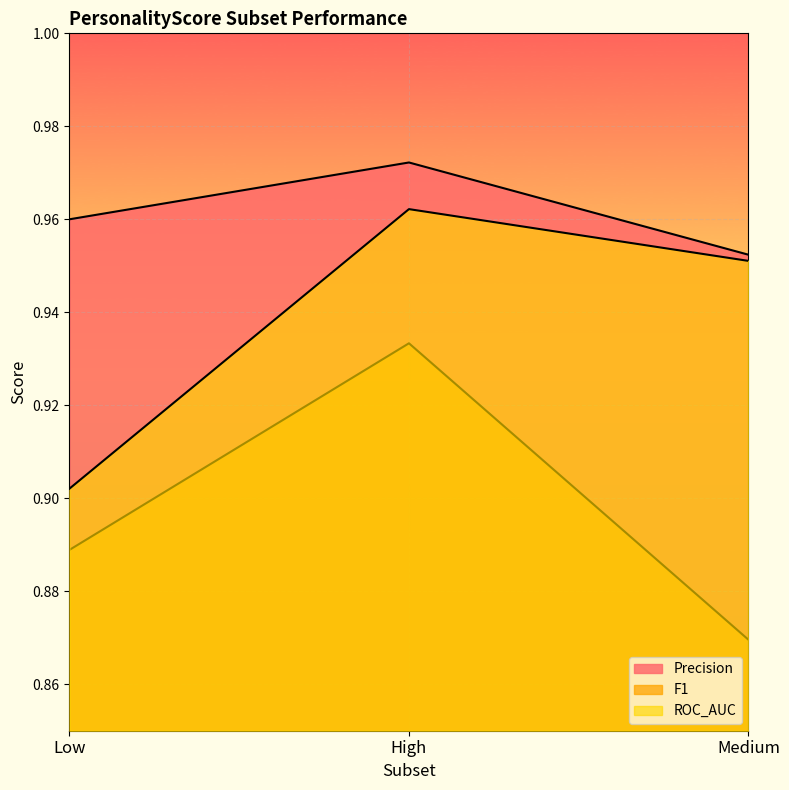

Rank the series at Medium from highest to lowest value.

Precision, ROC_AUC, F1